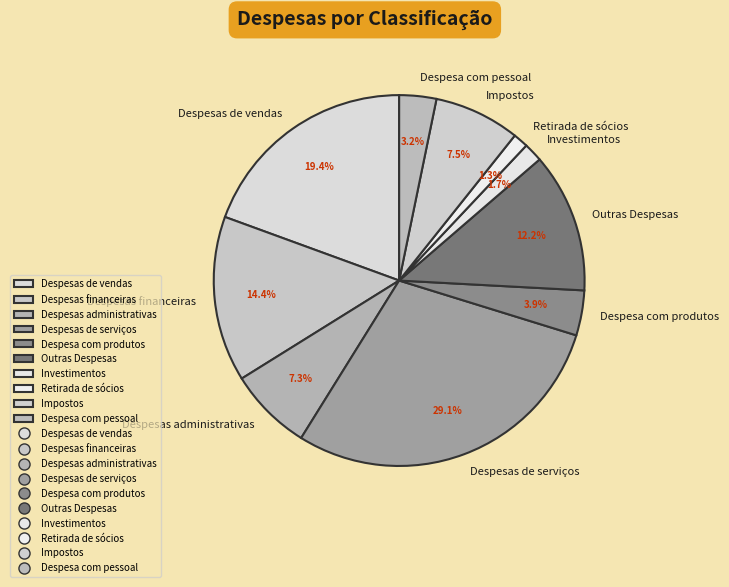

Which slice is the largest?

Despesas de serviços